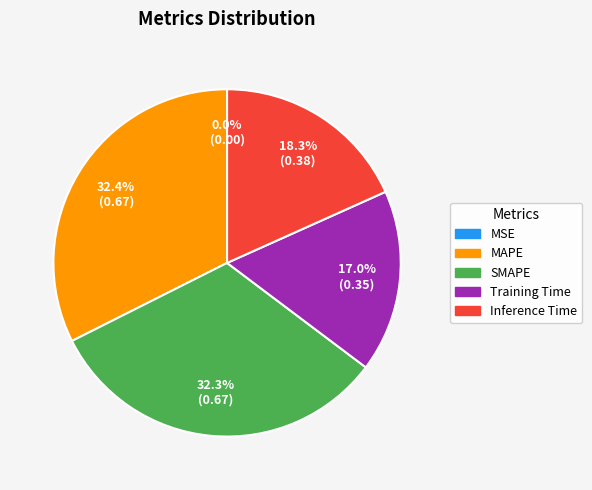

Is the sum of SMAPE and Training Time greater than half?

No